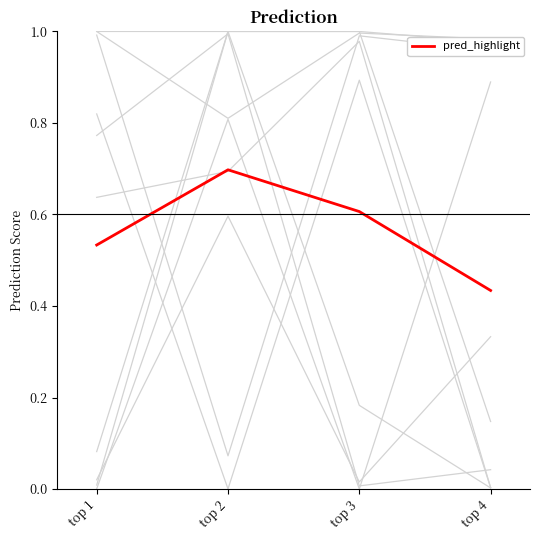

True or false: pred_highlight has more than 1 points higher than both neighbors.

False